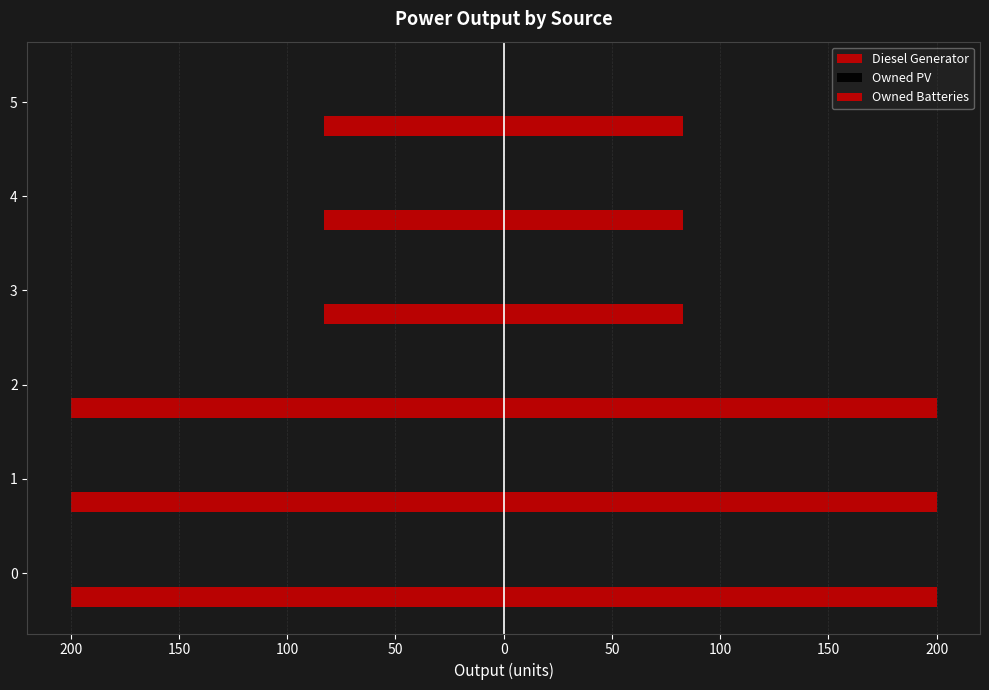

Reading left to right, what are all the values shown in this chart?

Diesel Generator: 200.0	200.0	200.0	83.0	83.0	83.0
Owned PV: 0.2	0.2	0.2	0.2	0.2	0.2
Owned Batteries: 0.2	0.2	0.2	0.2	0.2	0.2